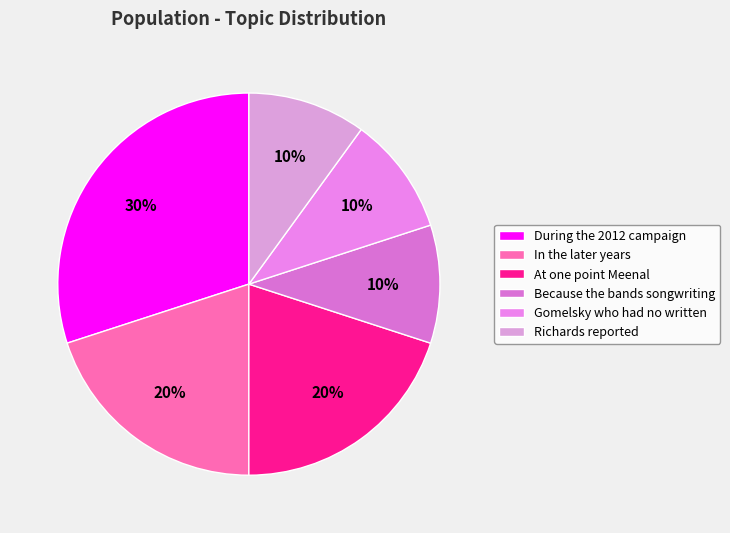

To the nearest percent, what percentage of the pie is Because the bands songwriting?

10%